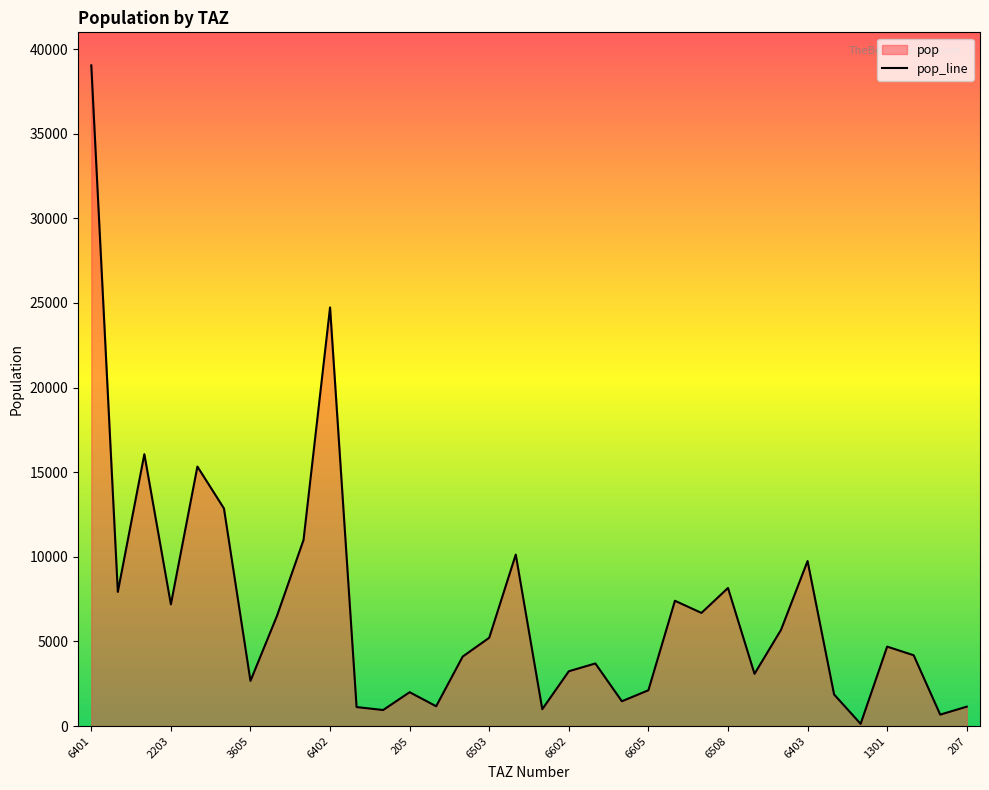

At which category does the data reach its first local peak?

1201